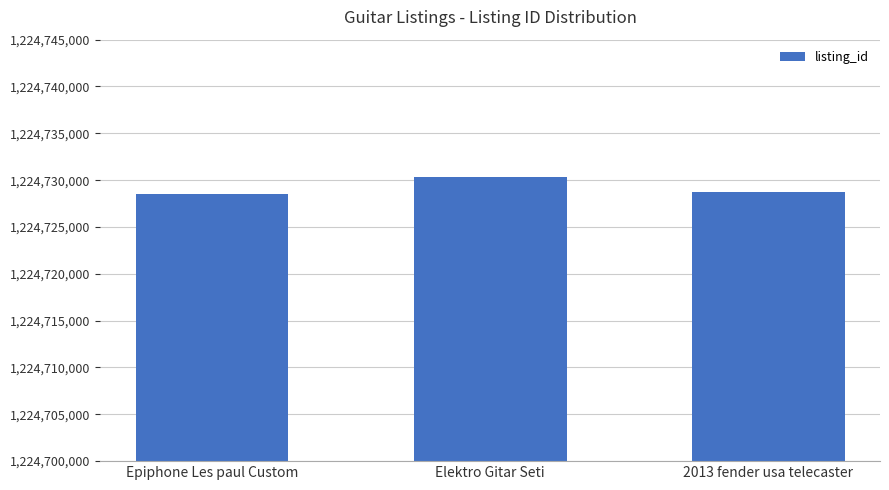

Does the chart contain stacked bars?

No